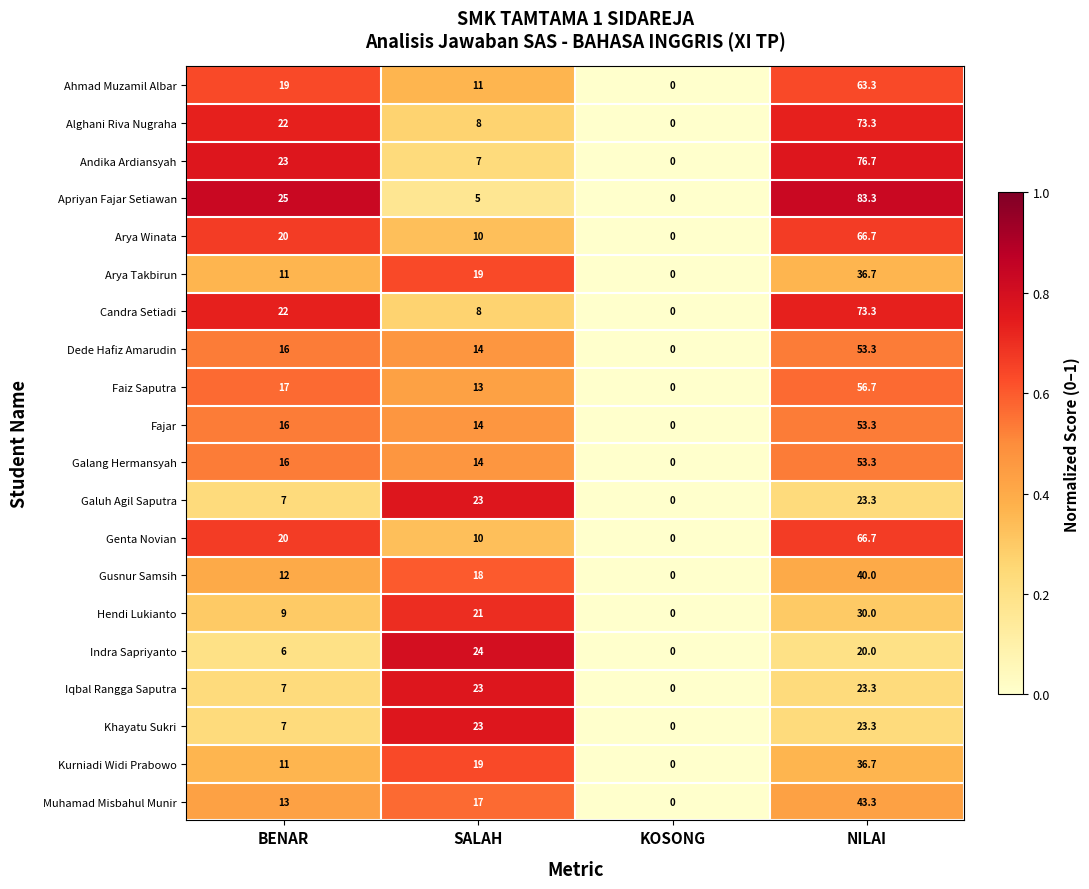

Which series has the largest range (max minus min)?

Apriyan Fajar Setiawan